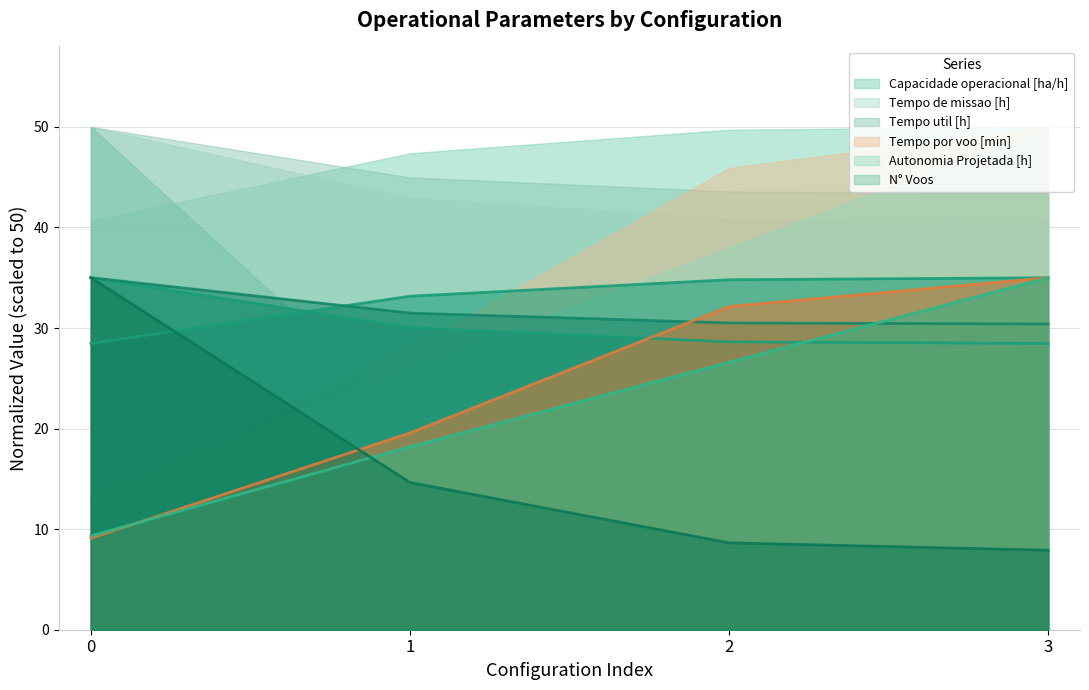

What is the smallest value displayed?

7.9